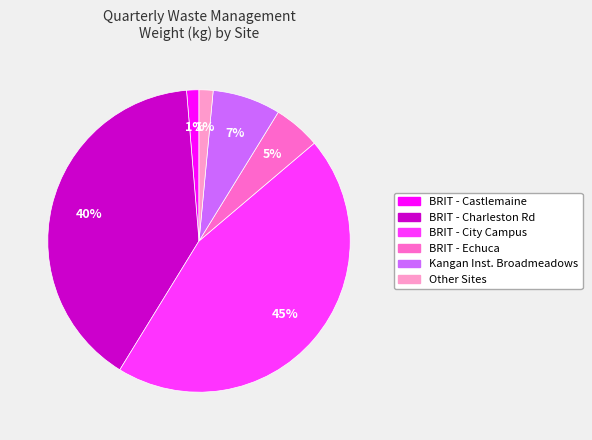

Is there any slice that represents more than half of the pie?

No